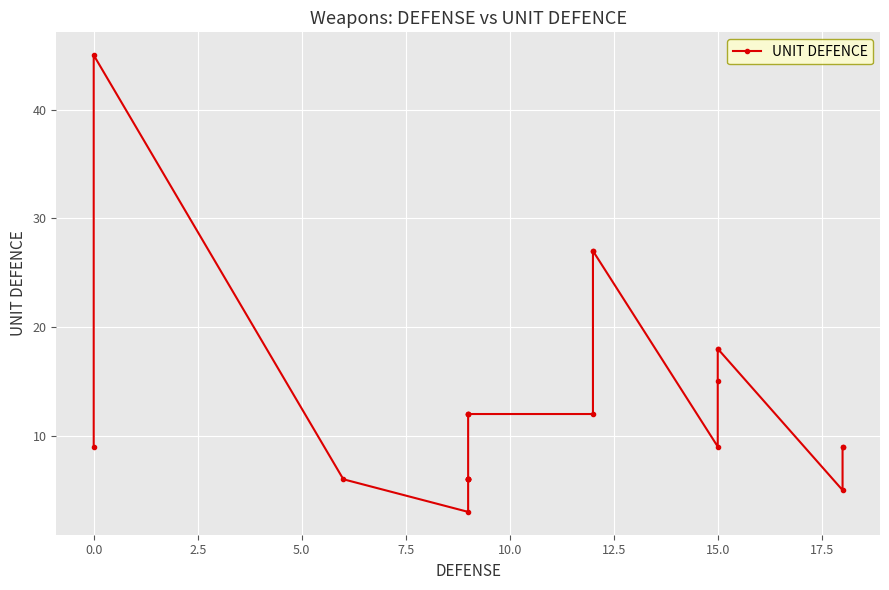

How many lines are shown in the chart?

1